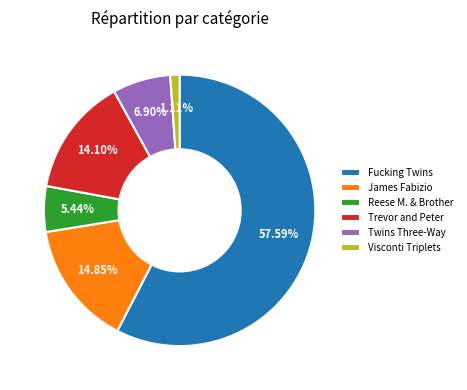

Is the sum of Twins Three-Way and Fucking Twins greater than half?

Yes